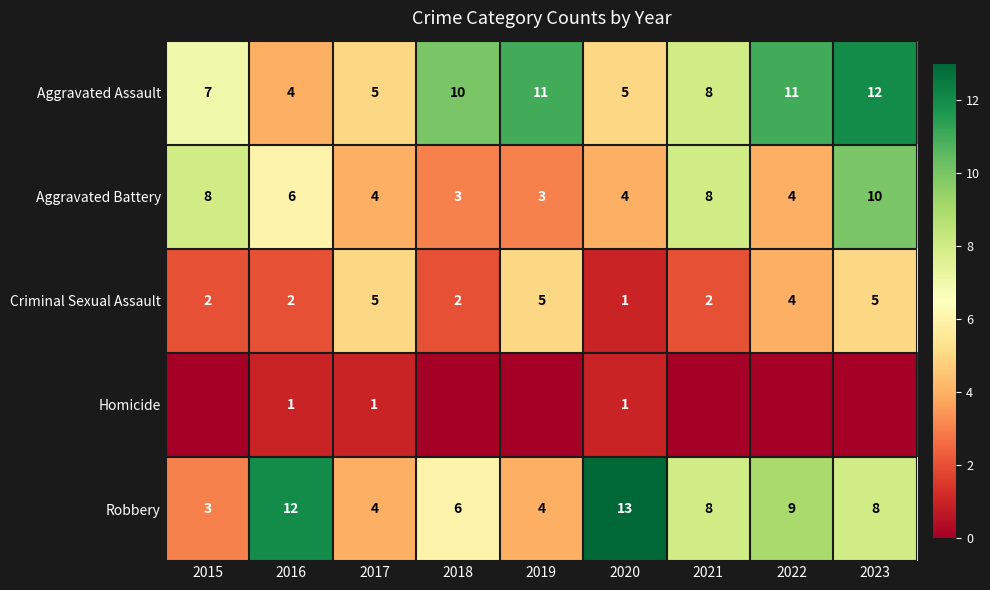

What is the difference between the highest and lowest values at 2020?

12